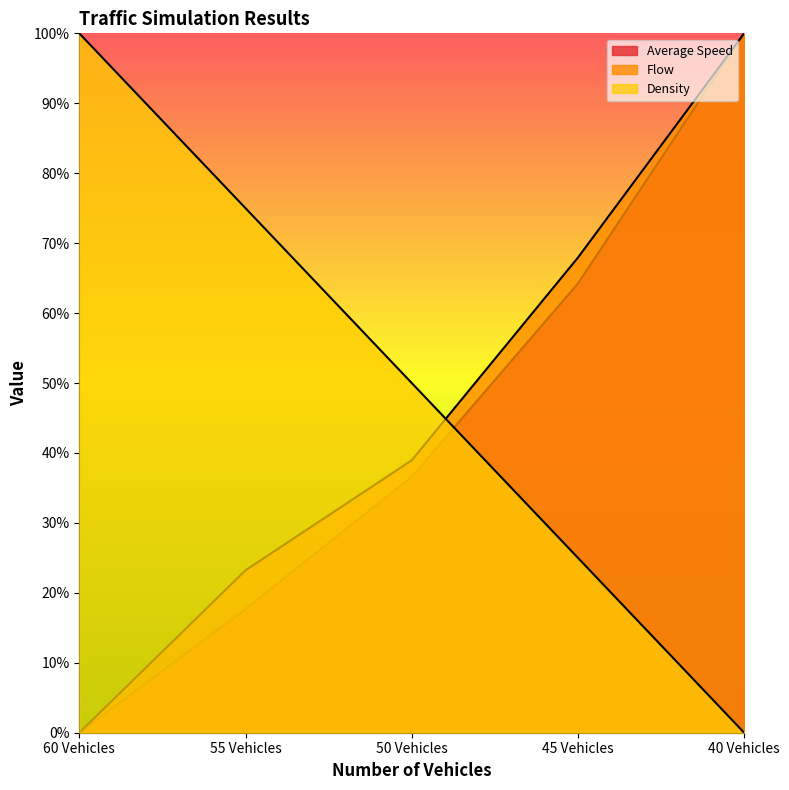

What is the difference between the highest and lowest values at 40 Vehicles?

1.0